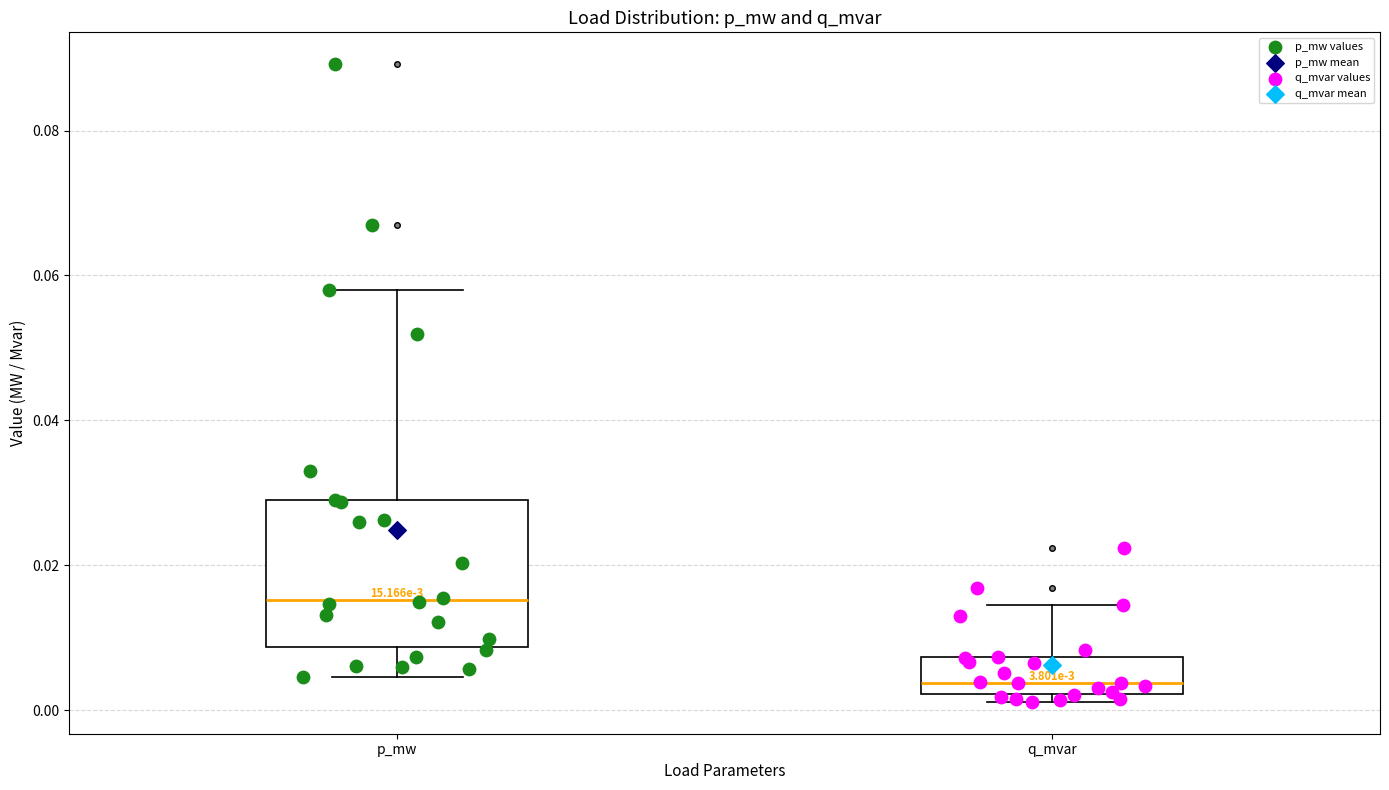

Comparing the boxes themselves (not the whiskers), which one is the tallest?

p_mw